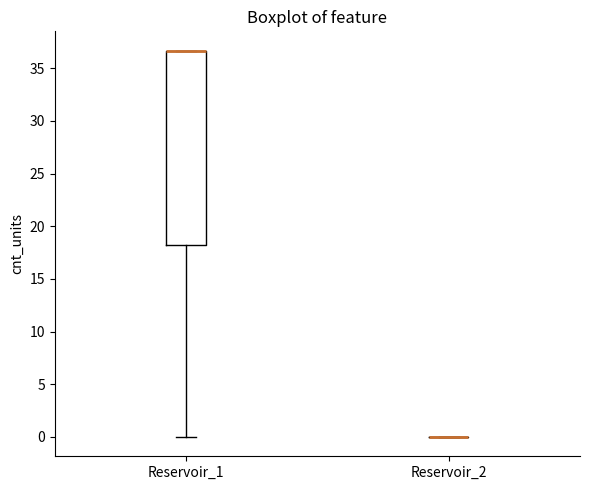

Reading left to right, transcribe this box plot: for each box, give where its median line is, the range the box spans, and where its two whiskers end, as read against the y-axis. The values are not printed on the chart, so give them approximately, as read against the axis.

Reservoir_1: median 36.5 (drawn on the box's upper edge), box 18.0 to 36.5, whiskers 0.0 to 36.5
Reservoir_2: box collapsed to a line at 0.0, whiskers 0.0 to 0.0